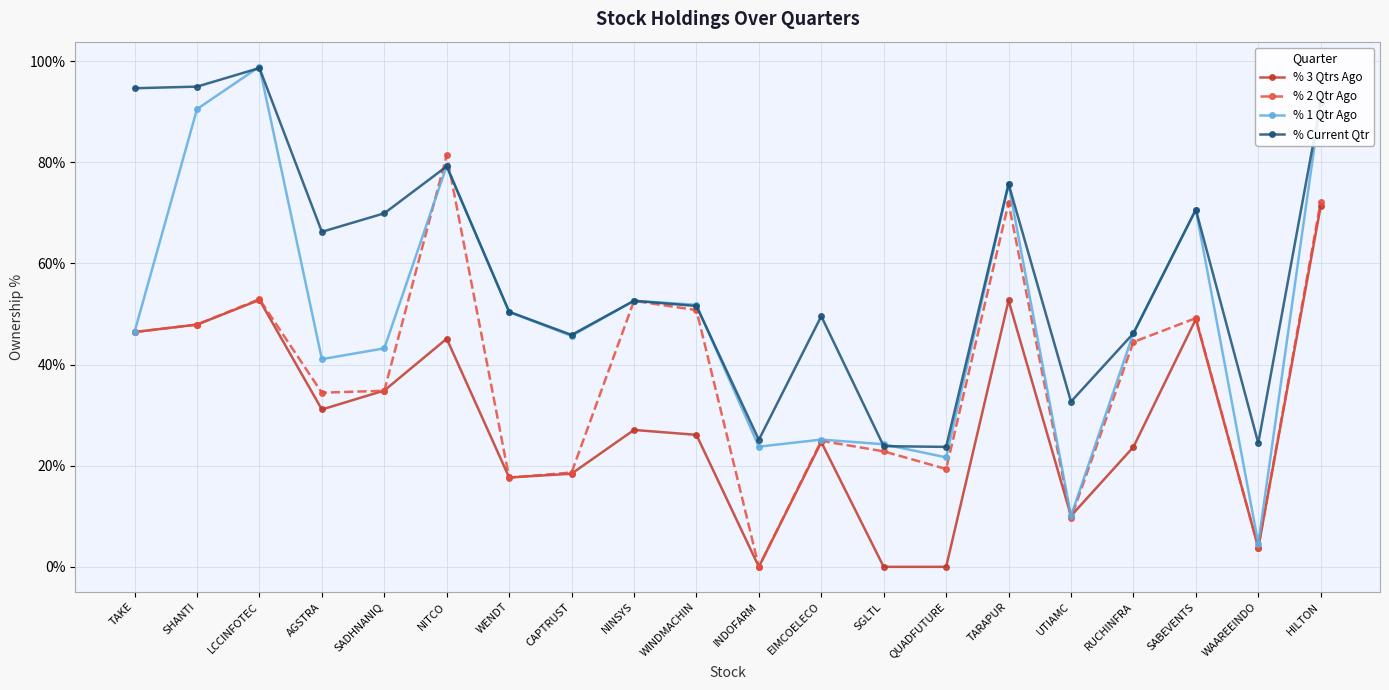

What is the label of the 12th point from the right?

NINSYS